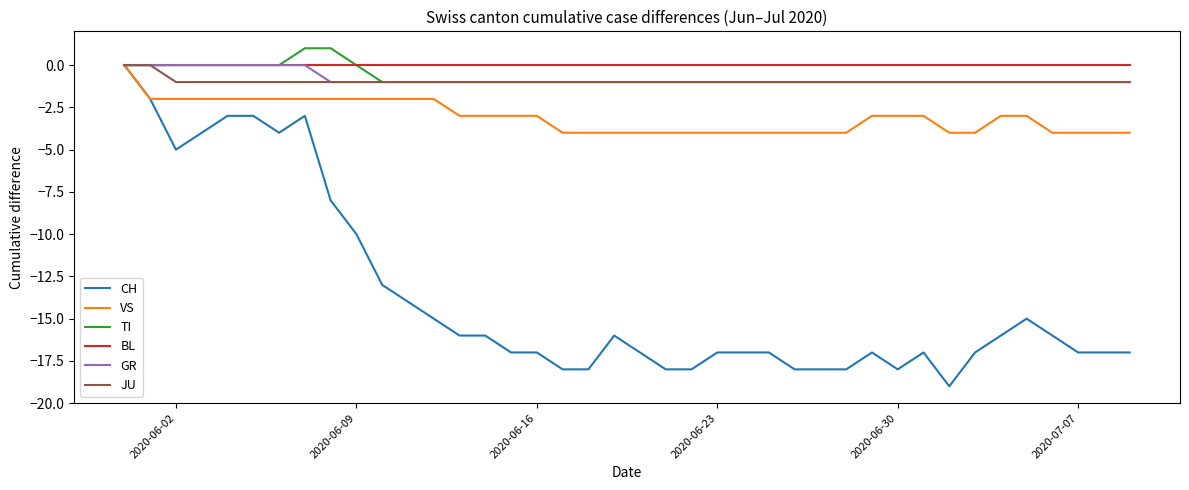

Reading left to right, what are all the values shown in this chart?

CH: 0	-2	-5	-4	-3	-3	-4	-3	-8	-10	-13	-14	-15	-16	-16	-17	-17	-18	-18	-16	-17	-18	-18	-17	-17	-17	-18	-18	-18	-17	-18	-17	-19	-17	-16	-15	-16	-17	-17	-17
VS: 0	-2	-2	-2	-2	-2	-2	-2	-2	-2	-2	-2	-2	-3	-3	-3	-3	-4	-4	-4	-4	-4	-4	-4	-4	-4	-4	-4	-4	-3	-3	-3	-4	-4	-3	-3	-4	-4	-4	-4
TI: 0	0	0	0	0	0	0	1	1	0	-1	-1	-1	-1	-1	-1	-1	-1	-1	-1	-1	-1	-1	-1	-1	-1	-1	-1	-1	-1	-1	-1	-1	-1	-1	-1	-1	-1	-1	-1
BL: 0	0	0	0	0	0	0	0	0	0	0	0	0	0	0	0	0	0	0	0	0	0	0	0	0	0	0	0	0	0	0	0	0	0	0	0	0	0	0	0
GR: 0	0	0	0	0	0	0	0	-1	-1	-1	-1	-1	-1	-1	-1	-1	-1	-1	-1	-1	-1	-1	-1	-1	-1	-1	-1	-1	-1	-1	-1	-1	-1	-1	-1	-1	-1	-1	-1
JU: 0	0	-1	-1	-1	-1	-1	-1	-1	-1	-1	-1	-1	-1	-1	-1	-1	-1	-1	-1	-1	-1	-1	-1	-1	-1	-1	-1	-1	-1	-1	-1	-1	-1	-1	-1	-1	-1	-1	-1